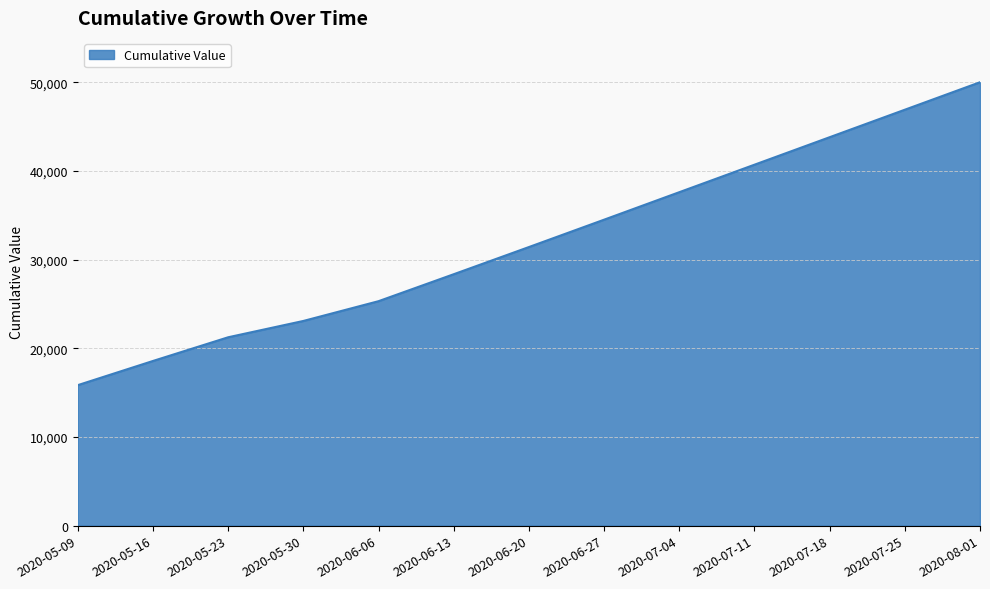

What is the difference between the maximum and minimum values?

34157.4